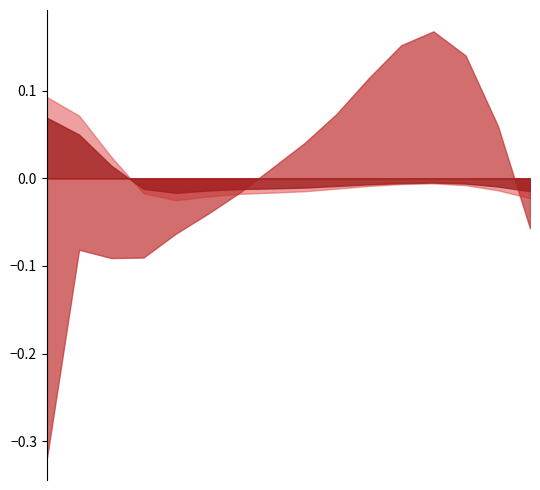

Which series ends up on top after the final intersection of firstDerivativeStdDev_EDA and skewness_EDA?

skewness_EDA